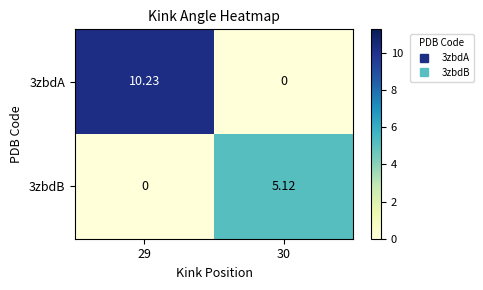

How many data points in 3zbdB are less than 5?

1